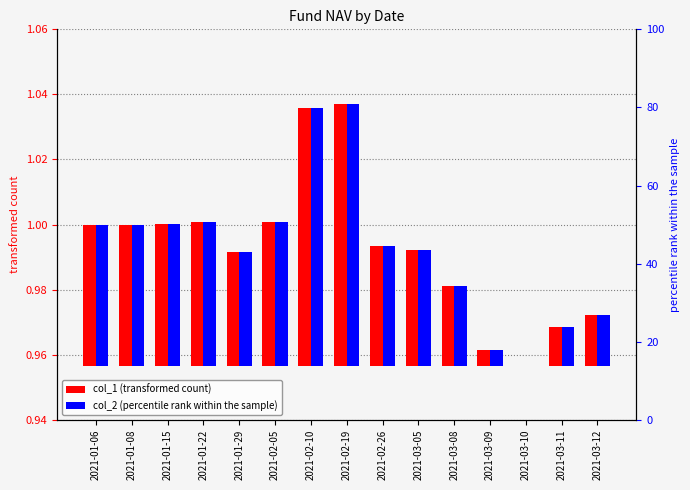

List the labels in order of col_2 value, smallest first.

2021-03-10, 2021-03-09, 2021-03-11, 2021-03-12, 2021-03-08, 2021-01-29, 2021-03-05, 2021-02-26, 2021-01-08, 2021-01-06, 2021-01-15, 2021-01-22, 2021-02-05, 2021-02-10, 2021-02-19